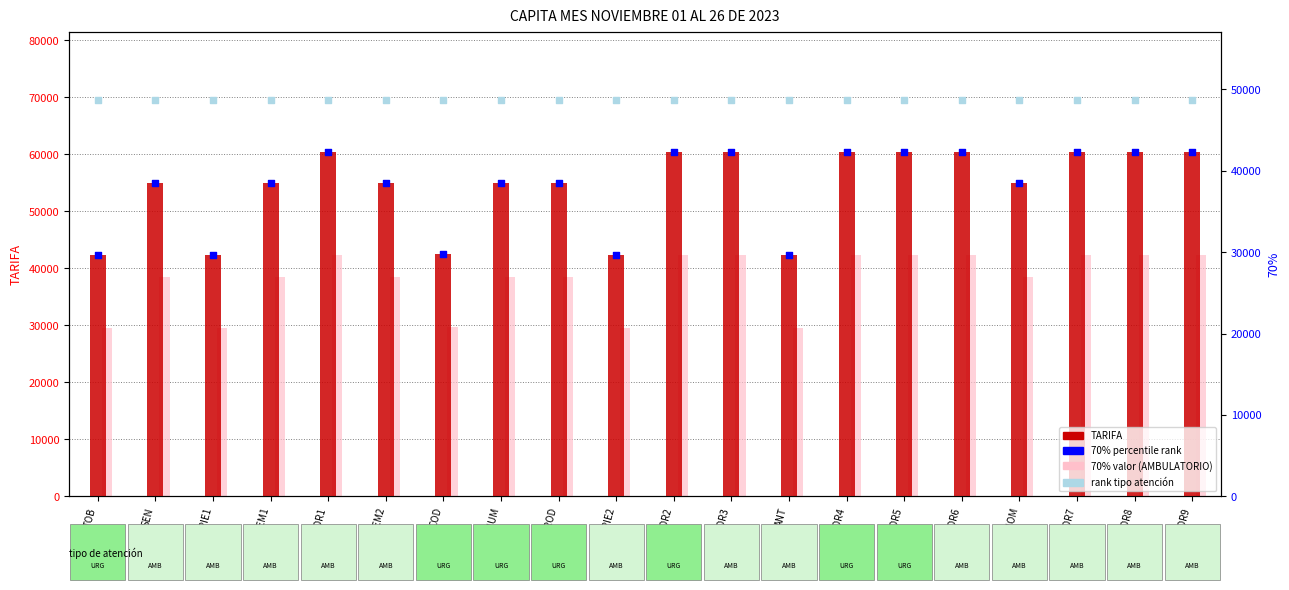

At which category is the sum across all series the highest?

TOR1